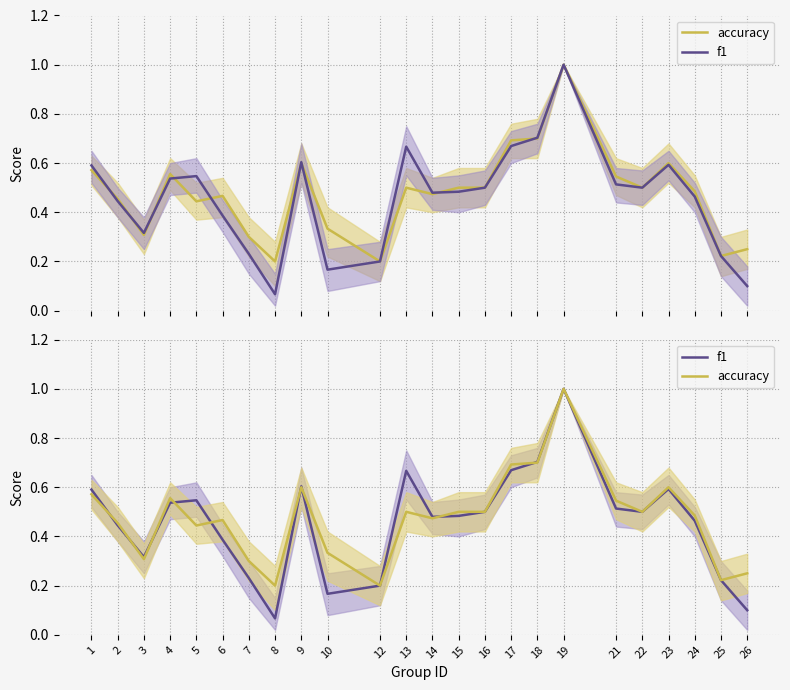

Rank the series by their average value, from highest to lowest.

accuracy, f1